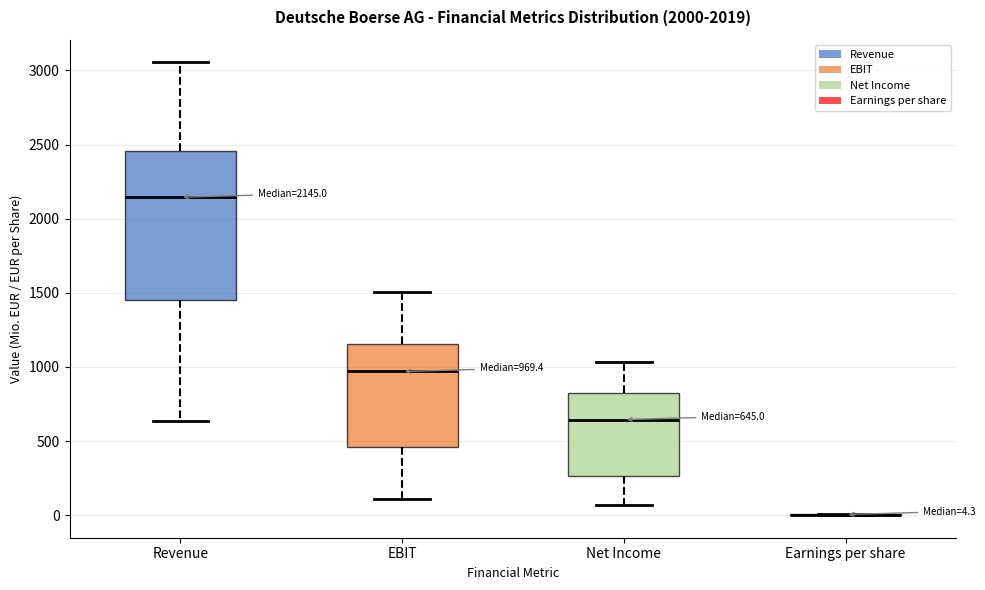

Comparing the boxes themselves (not the whiskers), which one is the tallest?

Revenue